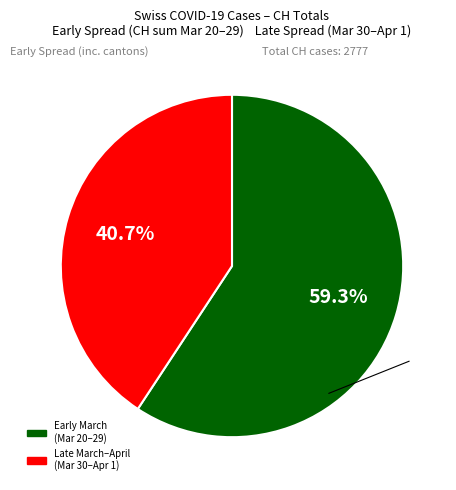

Is there a majority slice in this chart?

Yes